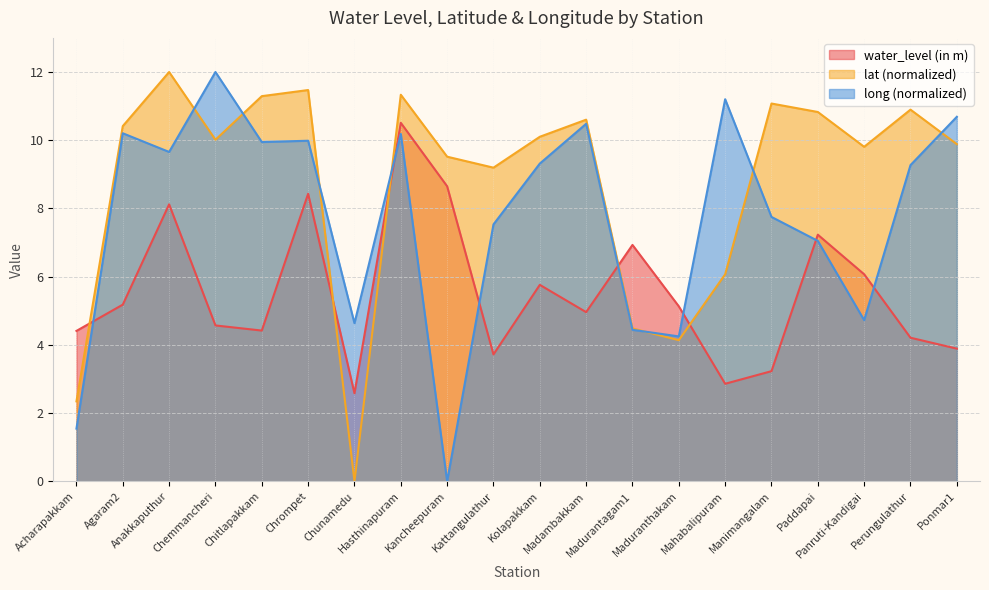

Which has a higher value, Chunamedu or Perungulathur?

Perungulathur